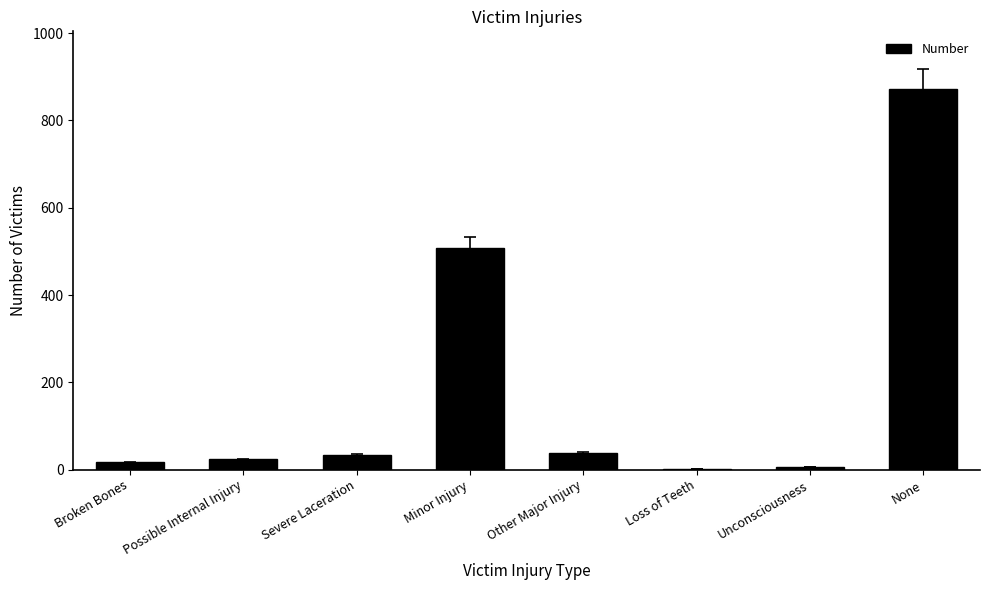

What is the maximum value shown in the chart?

873